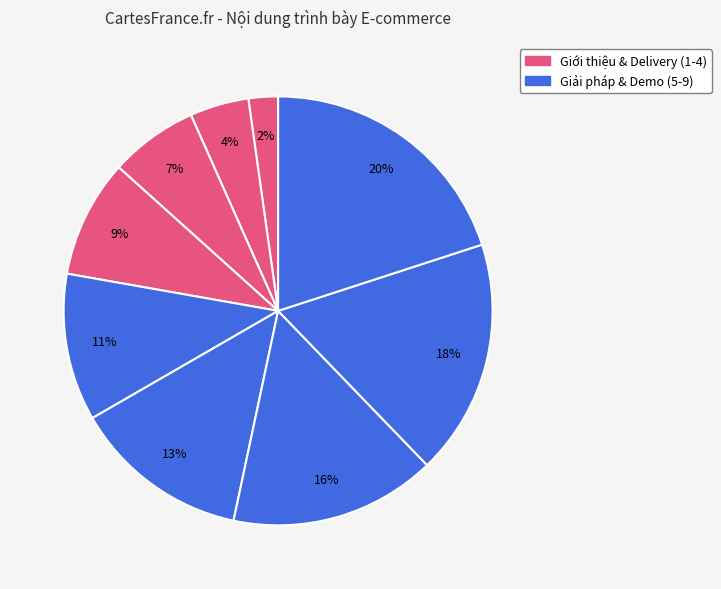

How many slices are in this pie chart?

9